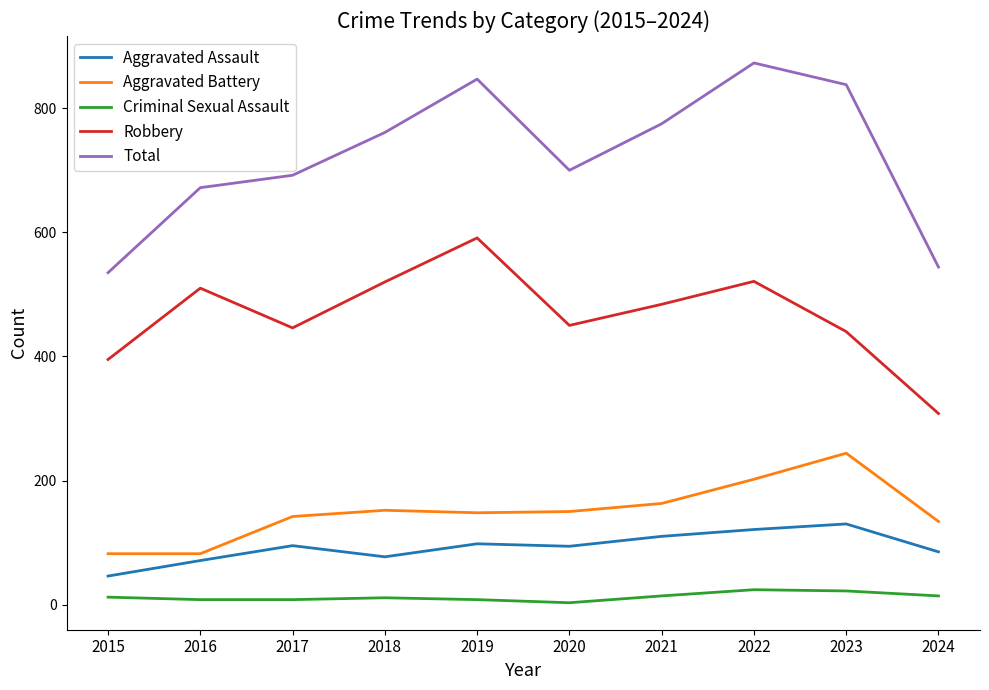

What is the highest value of the Total series?

873